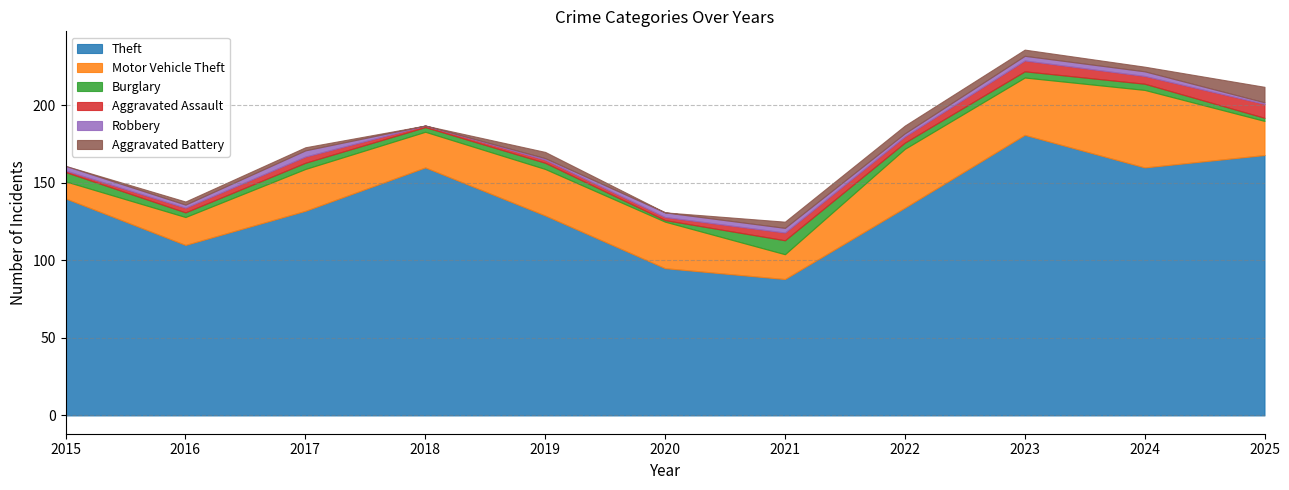

At which category does the chart reach its peak across all series?

2023